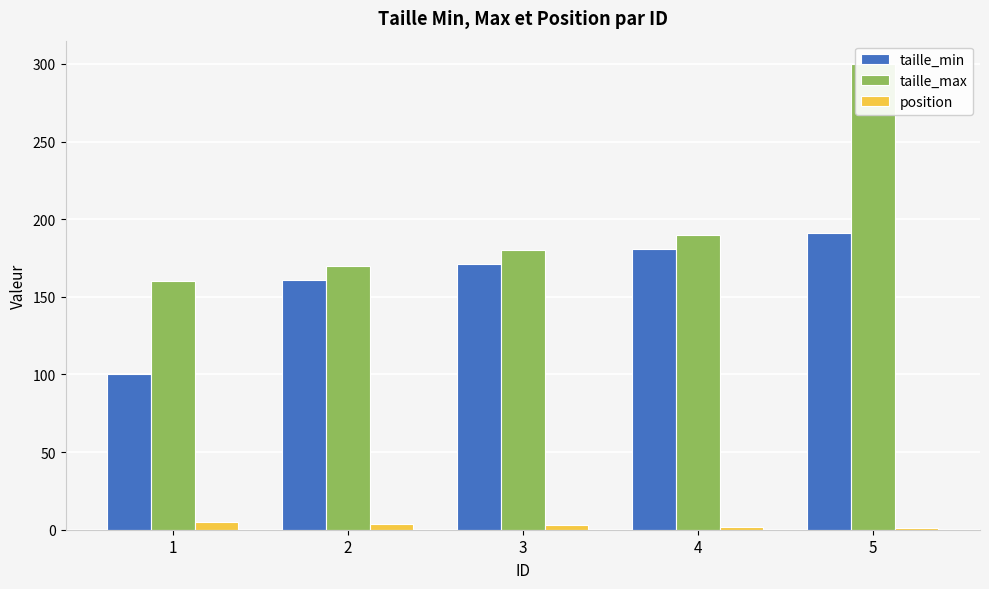

List the series in order of their peak value, lowest first.

position, taille_min, taille_max